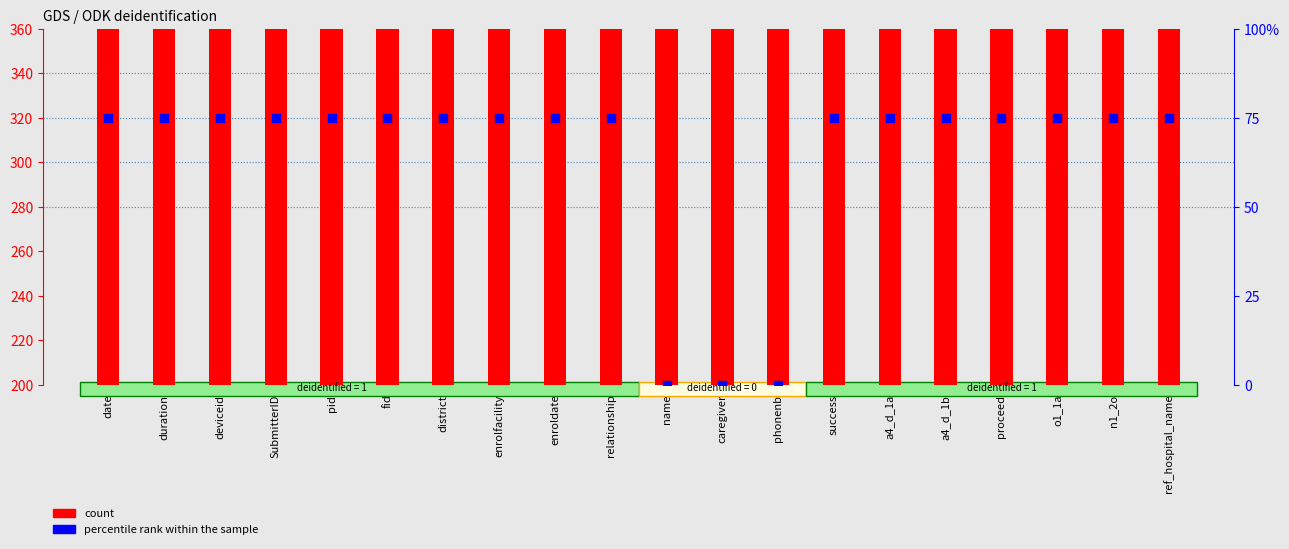

Which series has the largest total across all categories?

count